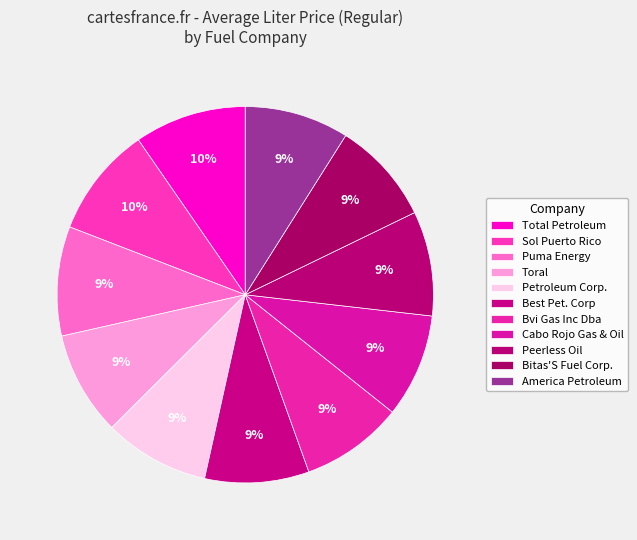

How many slices are in this pie chart?

11